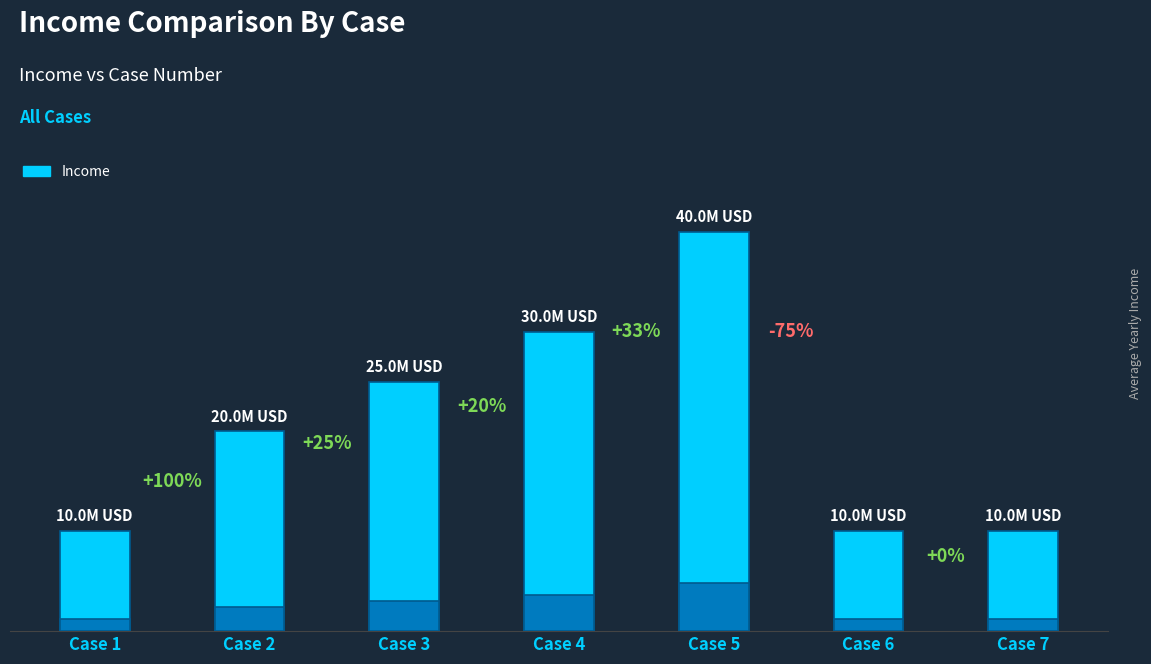

At which label is the value closest to 25000000?

Case 3